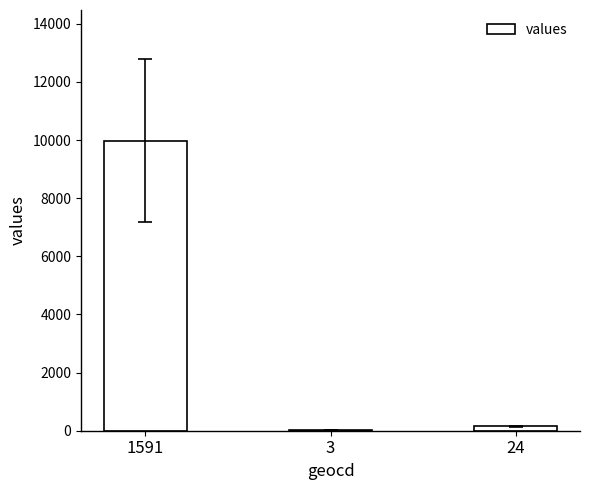

What is the sum of the values at 1591 and 24?

10131